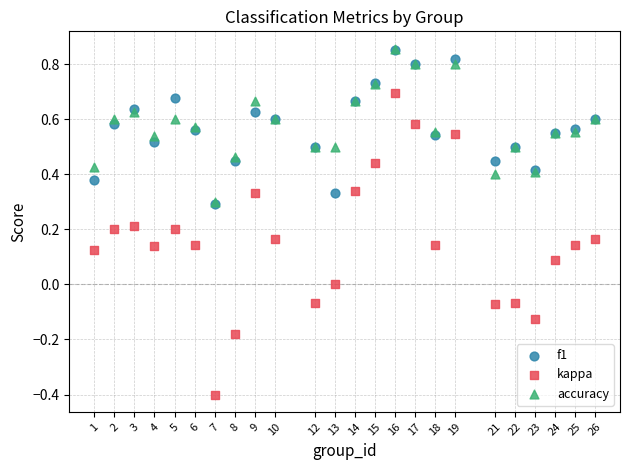

What are all the series names shown in the legend?

f1, kappa, accuracy